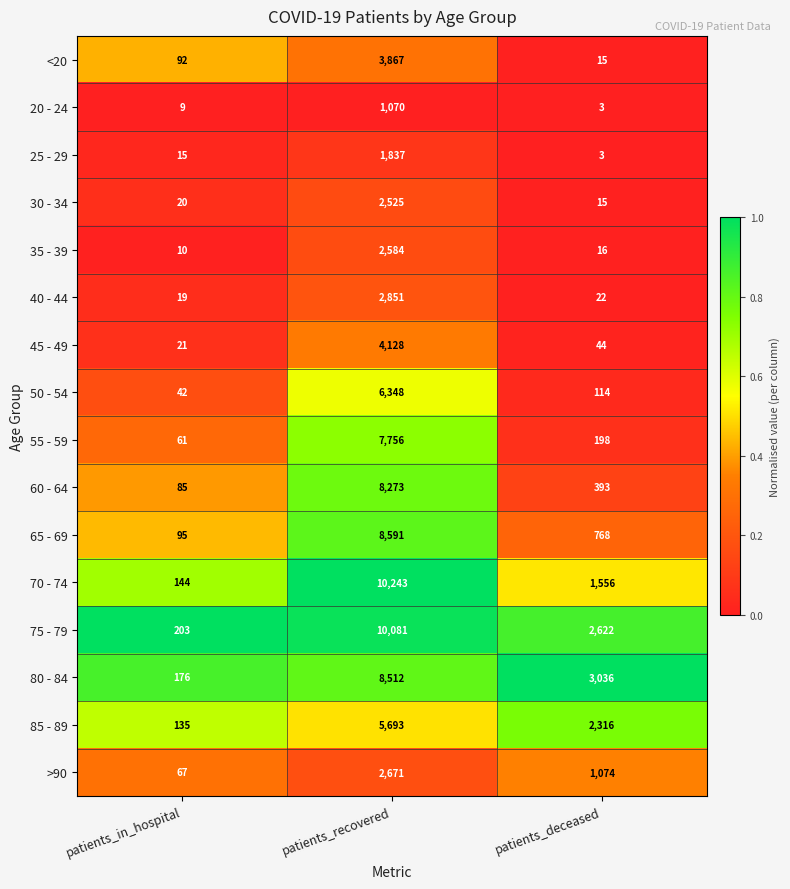

What is the minimum value for 25 - 29?

3